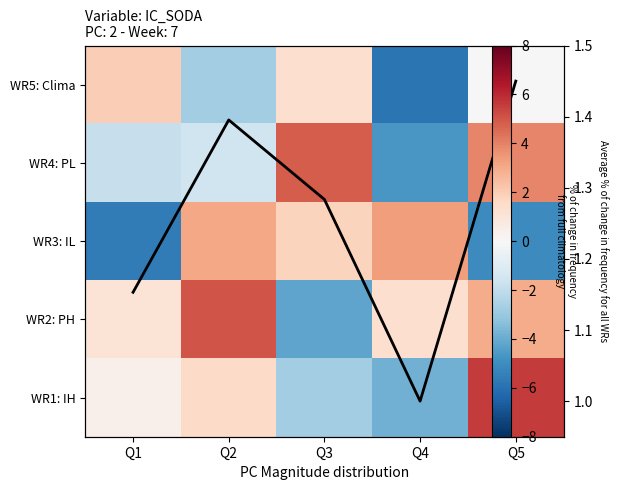

True or false: WR5: Clima has a value of 2.2 at Q3.

False